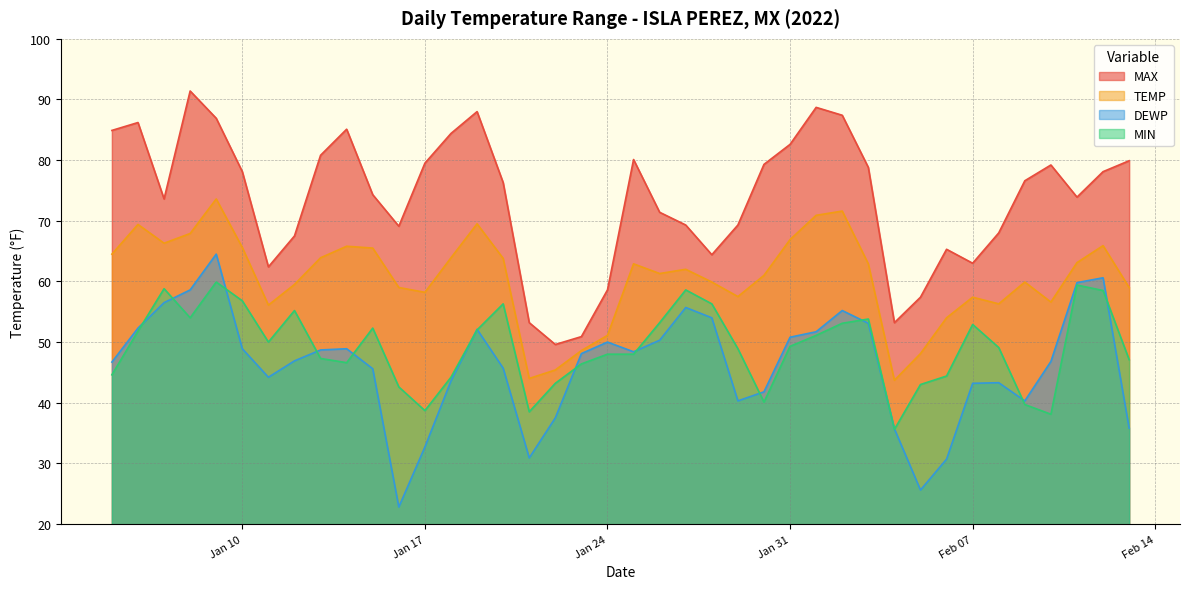

Does the chart have visible grid lines?

Yes